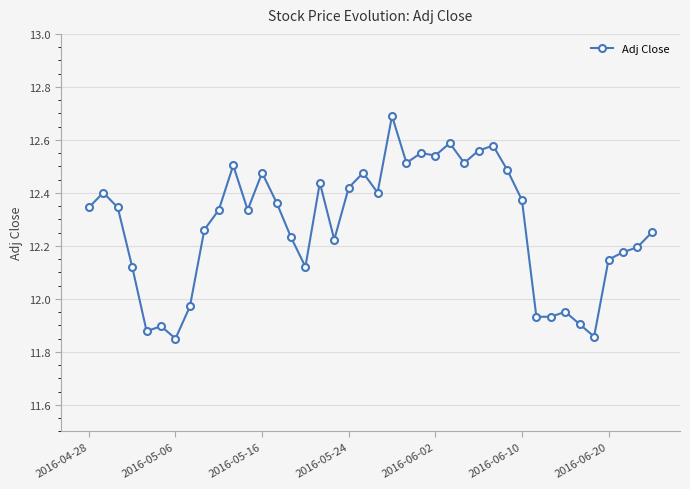

Is this an area chart (filled region under the line)?

No